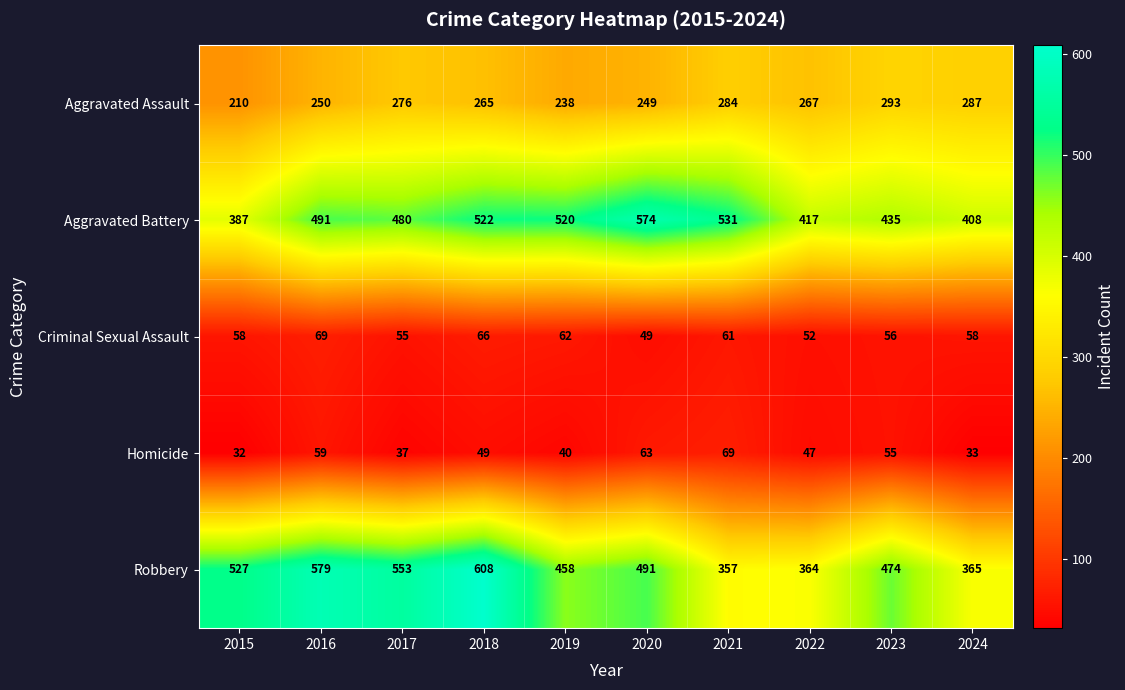

What is the approximate value of Robbery at 2024?

365